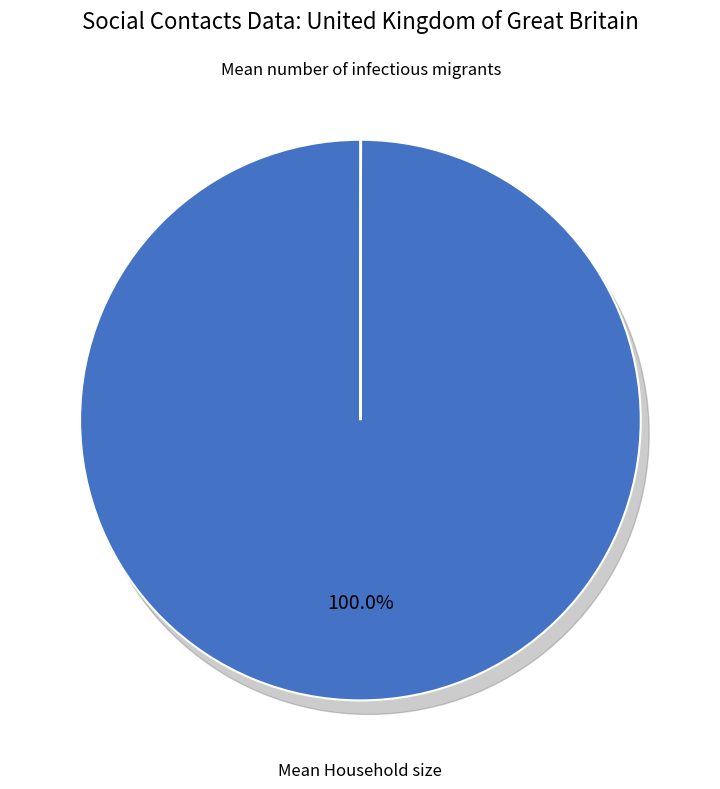

Does any single category account for the majority?

Yes